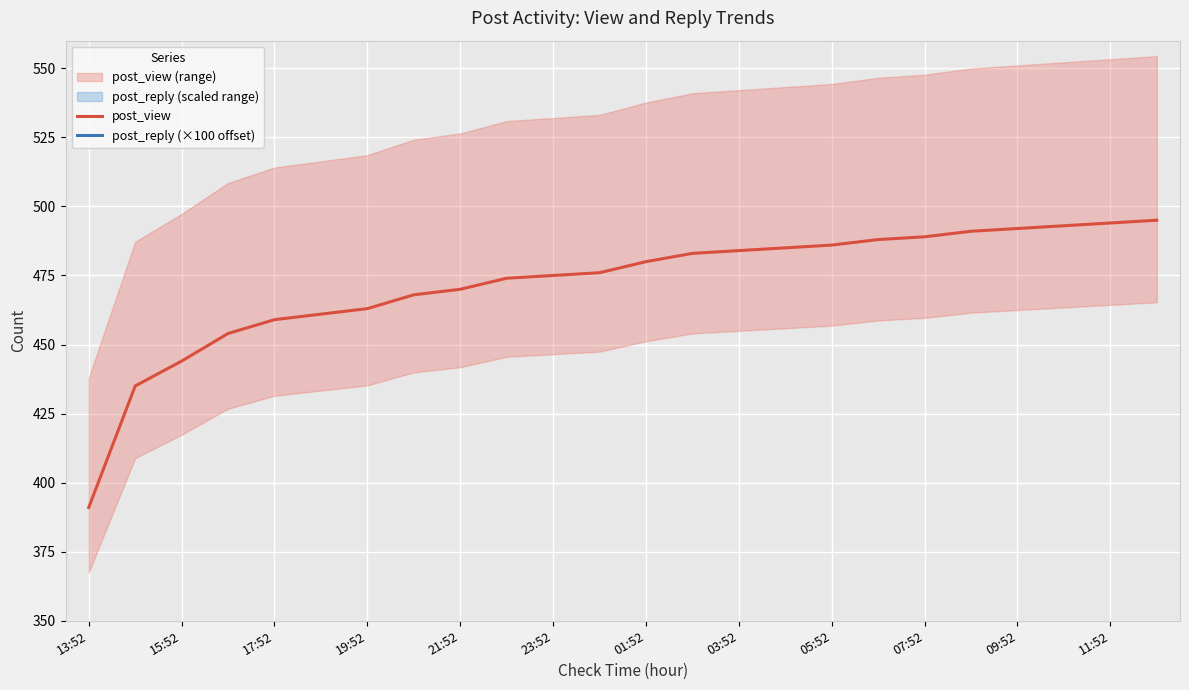

What is the approximate value of post_reply (×100 offset) at 13:52?

680